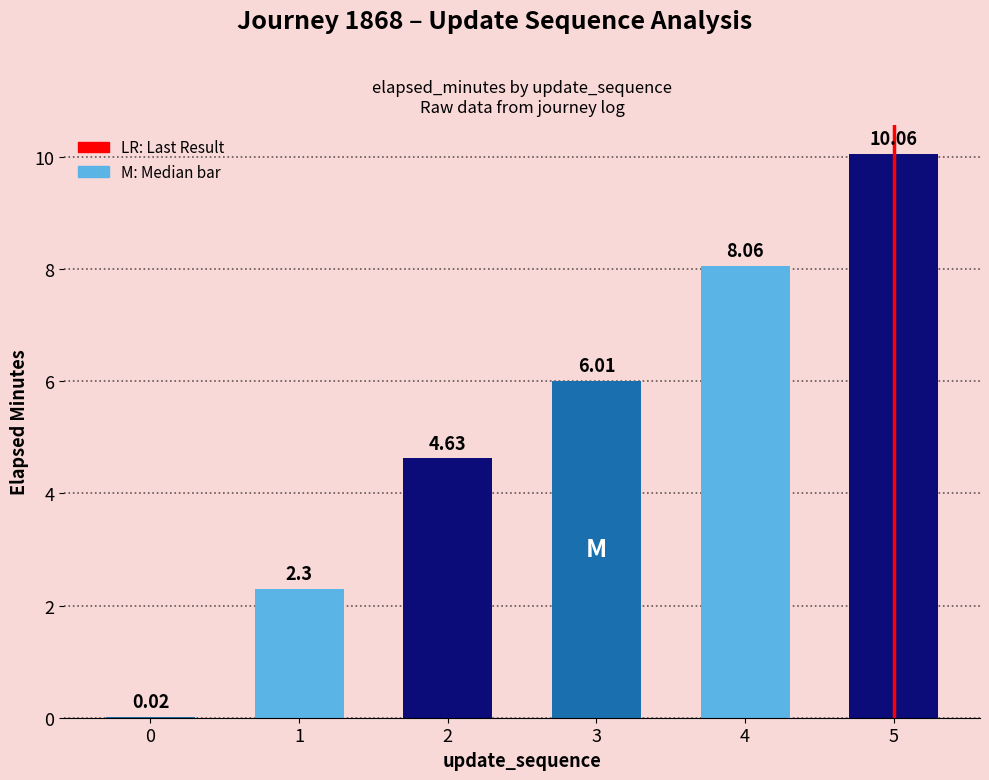

Are the bars grouped side by side (vs. stacked)?

No